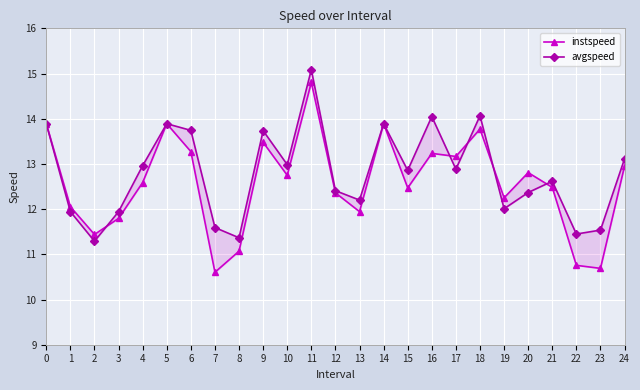

Is it true that avgspeed equals 11.6 at 7?

True